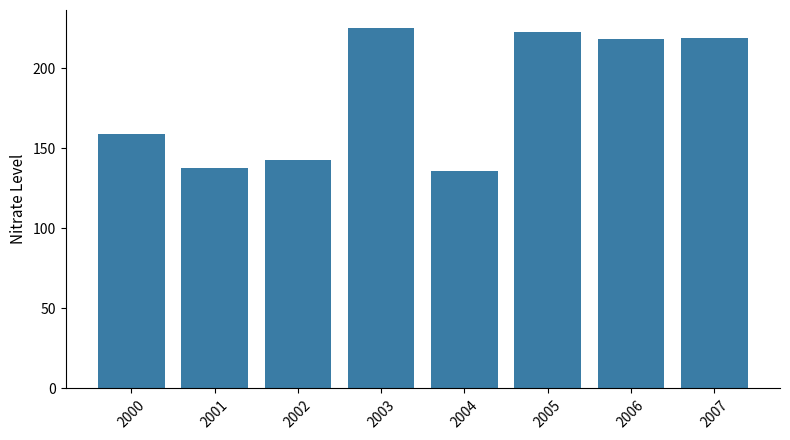

What is the greatest value displayed?

225.0